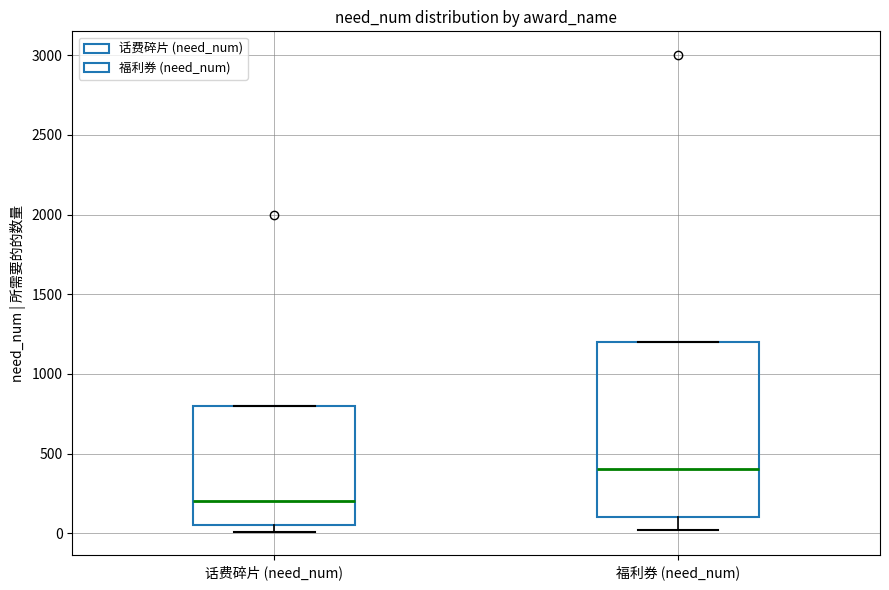

Reading left to right, transcribe this box plot: for each box, give where its median line is, the range the box spans, and where its two whiskers end, as read against the y-axis. The values are not printed on the chart, so give them approximately, as read against the axis.

话费碎片 (need_num): median 200, box 50 to 800, whiskers 0 to 800
福利券 (need_num): median 400, box 100 to 1200, whiskers 0 to 1200